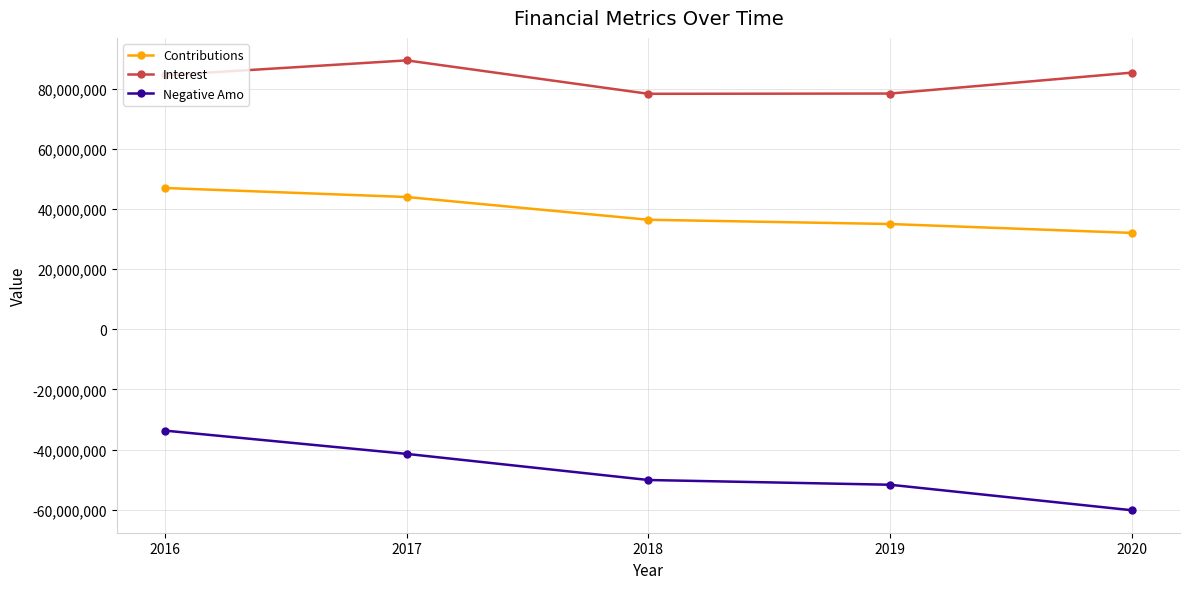

What is the lowest value of the Negative Amo series?

-60171474.0